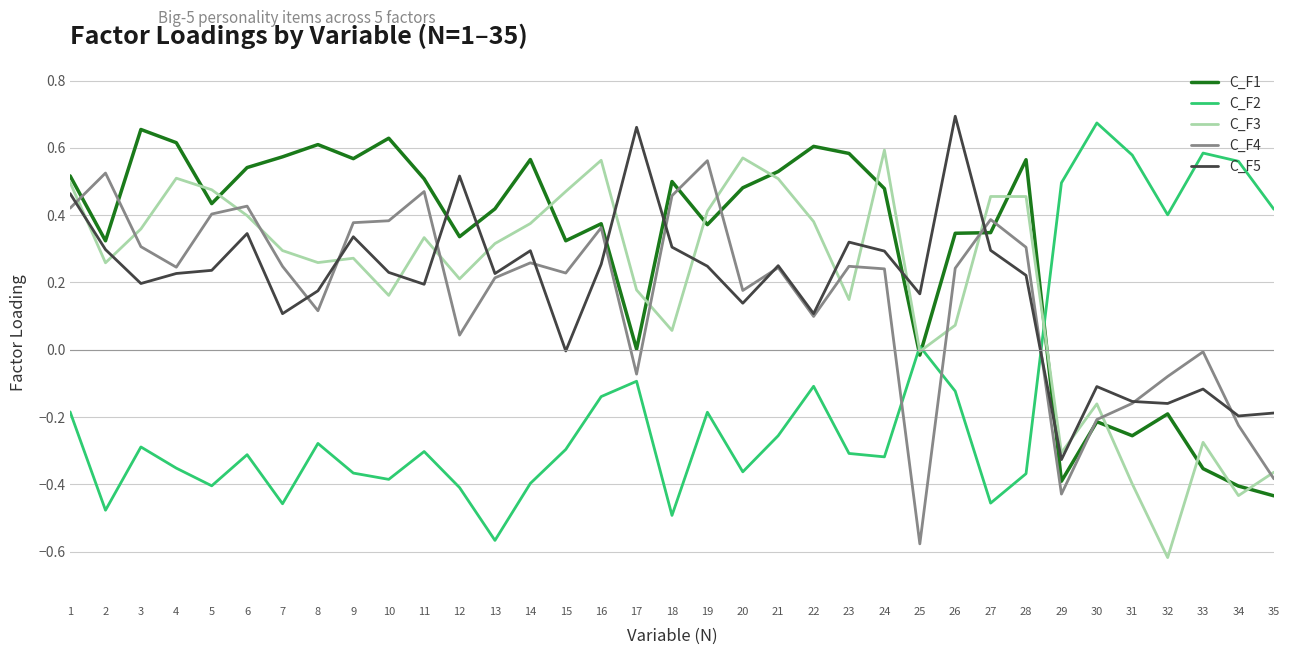

The value of C_F5 at 7 is 0.1. True or false?

True